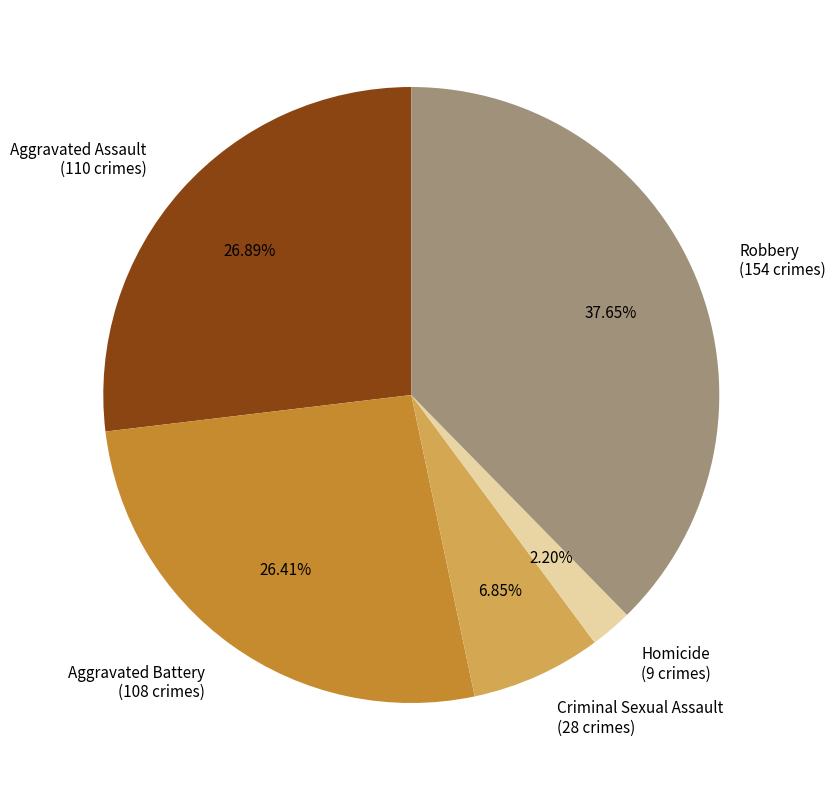

What is the ratio of the value at Robbery (154 crimes) to the value at Homicide (9 crimes)?

17.1